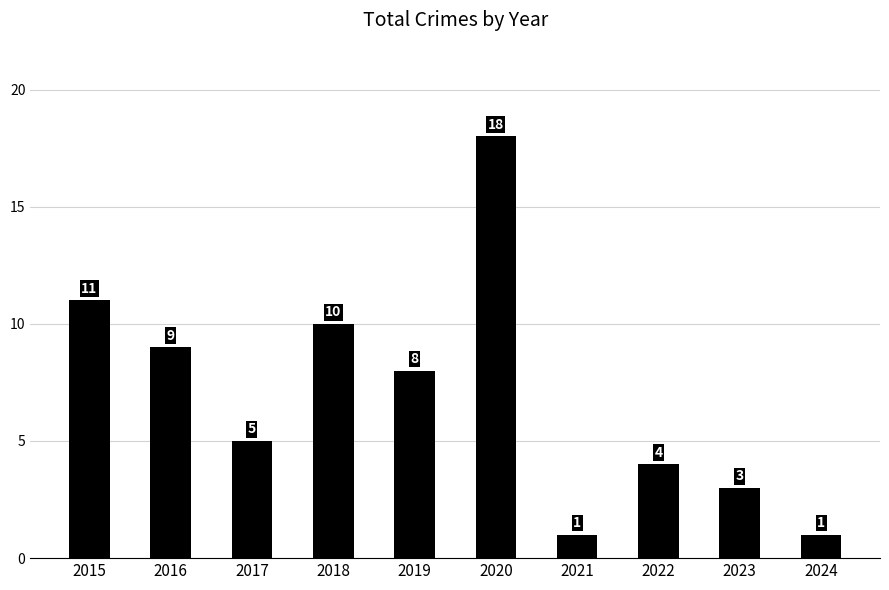

What is the maximum value shown in the chart?

18